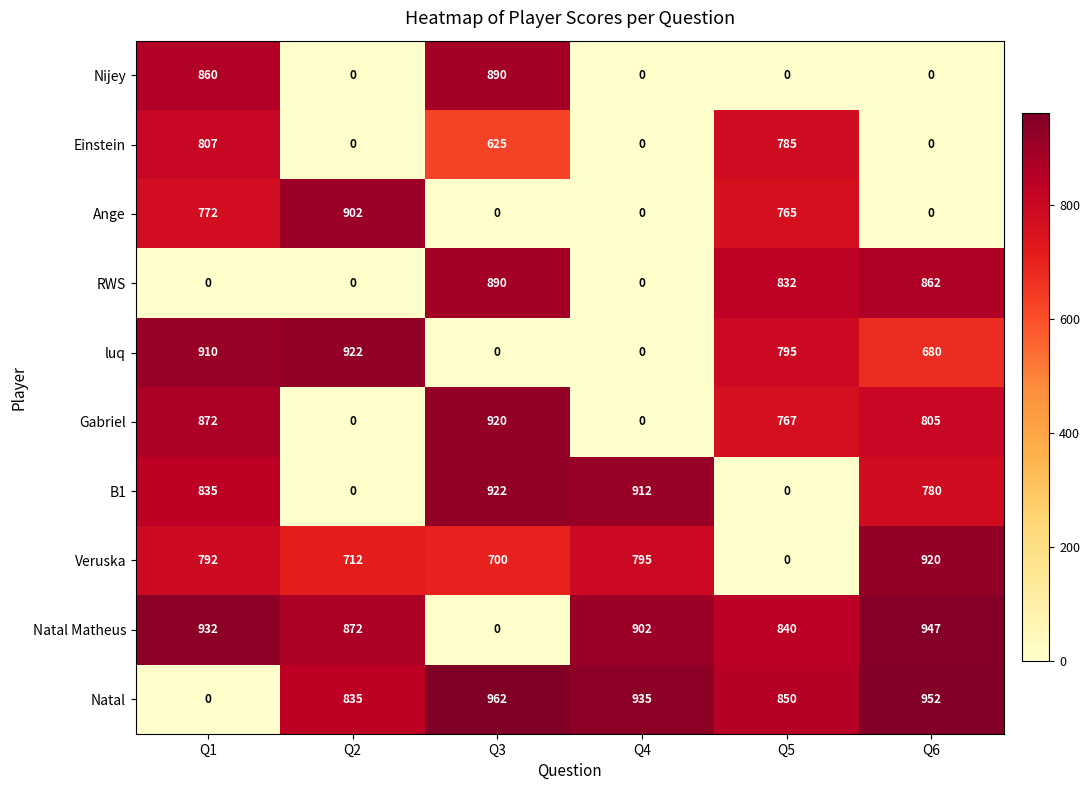

Which series has the largest range (max minus min)?

Natal